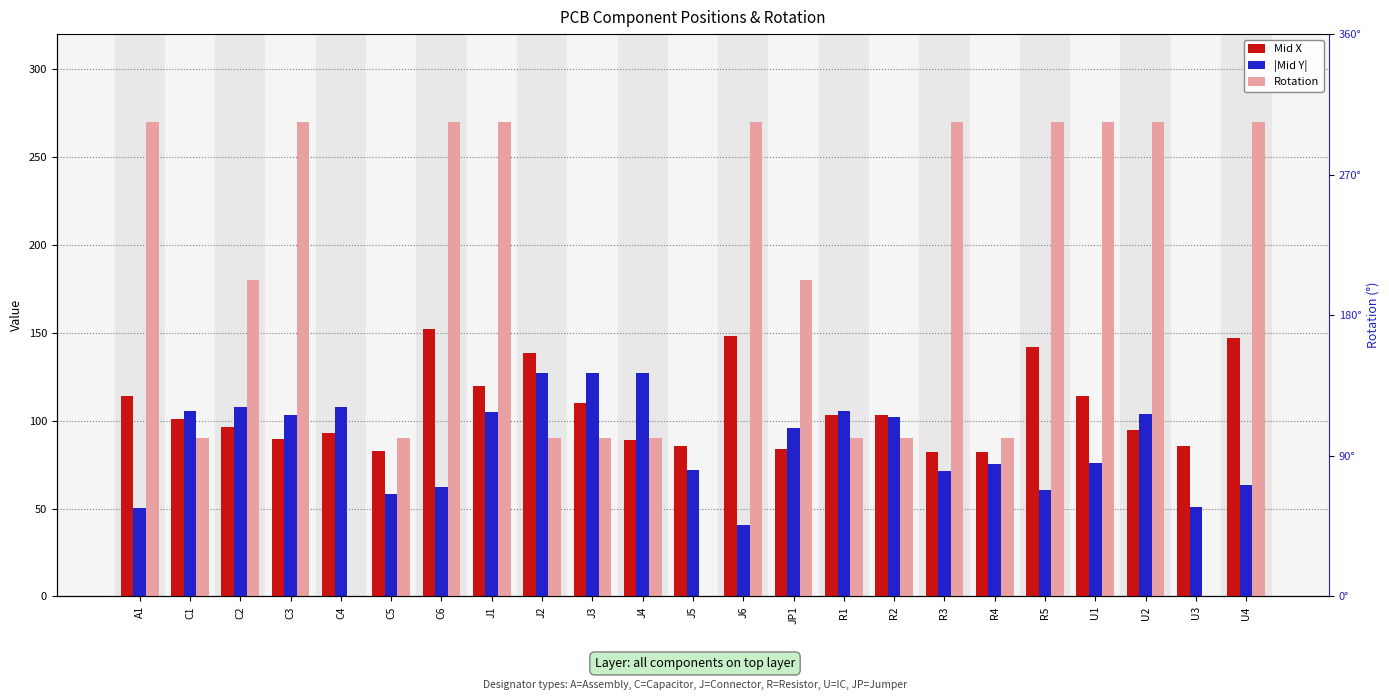

The value of Rotation at J5 is -96.9. True or false?

False